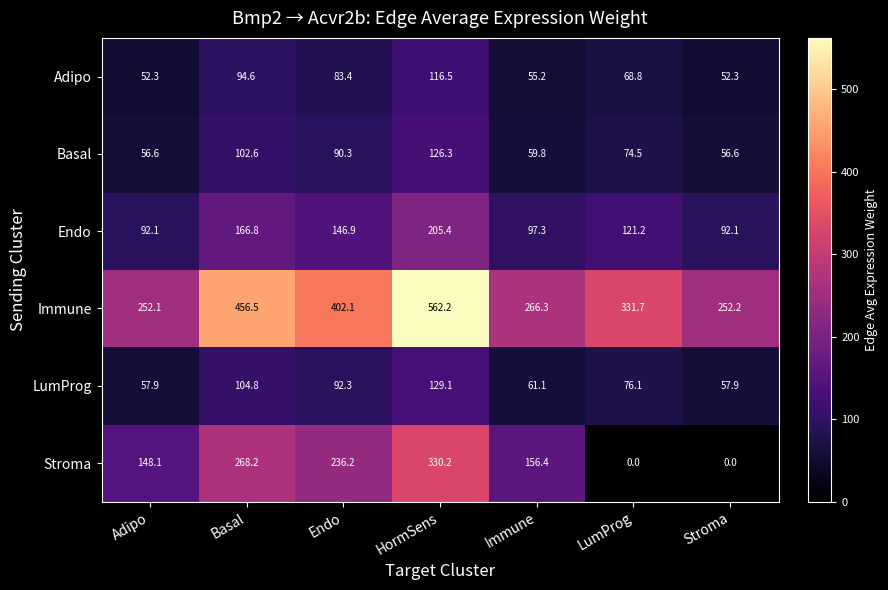

Which series has the largest total across all categories?

Immune